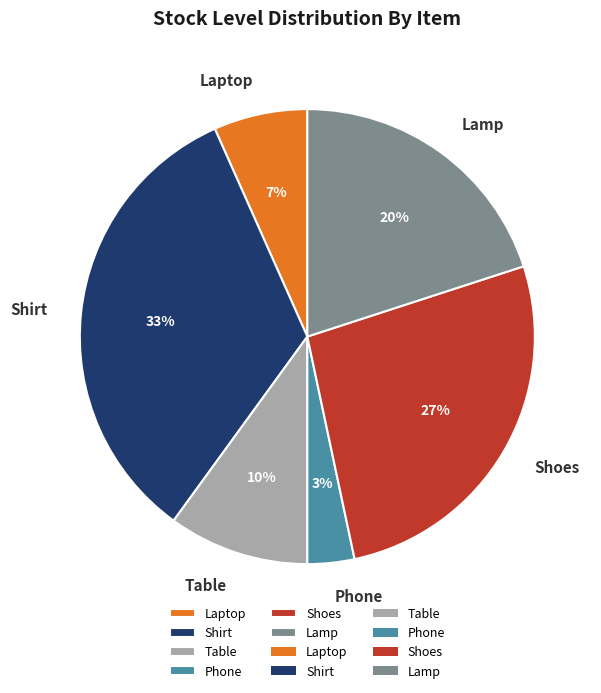

Rank the categories by value from lowest to highest.

Phone, Laptop, Table, Lamp, Shoes, Shirt